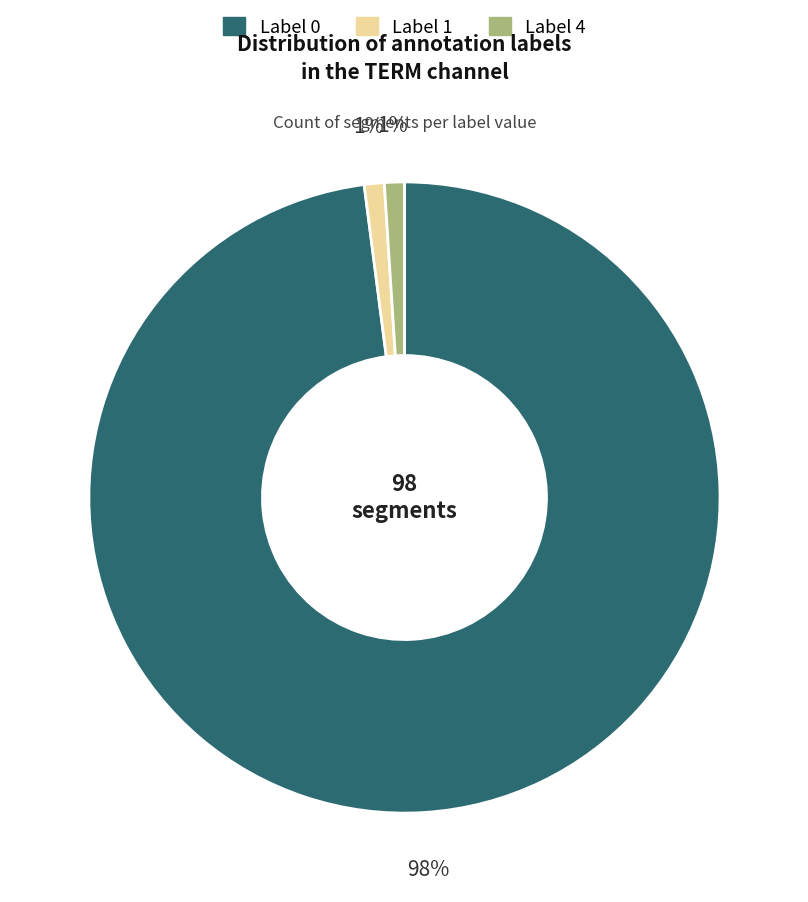

To the nearest percent, what is the average slice percentage?

33%